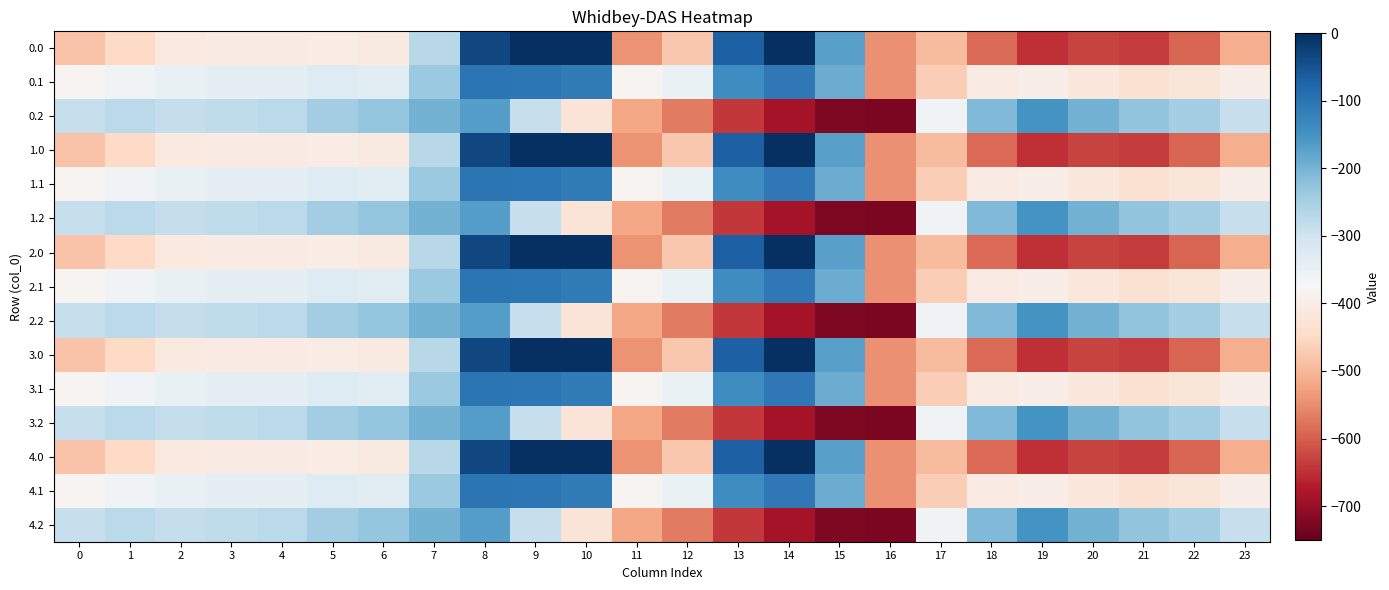

Reading left to right, extract all data points from this chart.

0.0: 0=-482.0	1=-449.5	2=-410.3	3=-404.4	4=-404.9	5=-403.8	6=-408.0	7=-270.7	8=-35.0	9=0.0	10=0.0	11=-544.3	12=-477.2	13=-70.2	14=-0.3	15=-172.8	16=-545.4	17=-494.8	18=-586.7	19=-649.2	20=-629.9	21=-638.4	22=-592.3	23=-511.3
0.1: 0=-384.6	1=-361.1	2=-347.9	3=-342.7	4=-339.6	5=-325.7	6=-332.2	7=-234.9	8=-102.3	9=-104.8	10=-114.0	11=-384.7	12=-350.8	13=-141.2	14=-105.5	15=-190.4	16=-547.3	17=-466.6	18=-405.4	19=-400.2	20=-414.5	21=-432.4	22=-419.9	23=-399.4
0.2: 0=-287.1	1=-272.7	2=-285.5	3=-281.0	4=-274.4	5=-245.0	6=-228.8	7=-199.0	8=-169.5	9=-288.5	10=-423.5	11=-520.6	12=-571.2	13=-640.4	14=-687.4	15=-725.8	16=-726.6	17=-362.4	18=-210.0	19=-151.0	20=-199.2	21=-226.4	22=-247.4	23=-287.5
1.0: 0=-482.0	1=-449.5	2=-410.3	3=-404.4	4=-404.9	5=-403.8	6=-408.0	7=-270.7	8=-35.0	9=0.0	10=0.0	11=-544.3	12=-477.2	13=-70.2	14=-0.3	15=-172.8	16=-545.4	17=-494.8	18=-586.7	19=-649.2	20=-629.9	21=-638.4	22=-592.3	23=-511.3
1.1: 0=-384.6	1=-361.1	2=-347.9	3=-342.7	4=-339.6	5=-325.7	6=-332.2	7=-234.9	8=-102.3	9=-104.8	10=-114.0	11=-384.7	12=-350.8	13=-141.2	14=-105.5	15=-190.4	16=-547.3	17=-466.6	18=-405.4	19=-400.2	20=-414.5	21=-432.4	22=-419.9	23=-399.4
1.2: 0=-287.1	1=-272.7	2=-285.5	3=-281.0	4=-274.4	5=-245.0	6=-228.8	7=-199.0	8=-169.5	9=-288.5	10=-423.5	11=-520.6	12=-571.2	13=-640.4	14=-687.4	15=-725.8	16=-726.6	17=-362.4	18=-210.0	19=-151.0	20=-199.2	21=-226.4	22=-247.4	23=-287.5
2.0: 0=-482.0	1=-449.5	2=-410.3	3=-404.4	4=-404.9	5=-403.8	6=-408.0	7=-270.7	8=-35.0	9=0.0	10=0.0	11=-544.3	12=-477.2	13=-70.2	14=-0.3	15=-172.8	16=-545.4	17=-494.8	18=-586.7	19=-649.2	20=-629.9	21=-638.4	22=-592.3	23=-511.3
2.1: 0=-384.6	1=-361.1	2=-347.9	3=-342.7	4=-339.6	5=-325.7	6=-332.2	7=-234.9	8=-102.3	9=-104.8	10=-114.0	11=-384.7	12=-350.8	13=-141.2	14=-105.5	15=-190.4	16=-547.3	17=-466.6	18=-405.4	19=-400.2	20=-414.5	21=-432.4	22=-419.9	23=-399.4
2.2: 0=-287.1	1=-272.7	2=-285.5	3=-281.0	4=-274.4	5=-245.0	6=-228.8	7=-199.0	8=-169.5	9=-288.5	10=-423.5	11=-520.6	12=-571.2	13=-640.4	14=-687.4	15=-725.8	16=-726.6	17=-362.4	18=-210.0	19=-151.0	20=-199.2	21=-226.4	22=-247.4	23=-287.5
3.0: 0=-482.0	1=-449.5	2=-410.3	3=-404.4	4=-404.9	5=-403.8	6=-408.0	7=-270.7	8=-35.0	9=0.0	10=0.0	11=-544.3	12=-477.2	13=-70.2	14=-0.3	15=-172.8	16=-545.4	17=-494.8	18=-586.7	19=-649.2	20=-629.9	21=-638.4	22=-592.3	23=-511.3
3.1: 0=-384.6	1=-361.1	2=-347.9	3=-342.7	4=-339.6	5=-325.7	6=-332.2	7=-234.9	8=-102.3	9=-104.8	10=-114.0	11=-384.7	12=-350.8	13=-141.2	14=-105.5	15=-190.4	16=-547.3	17=-466.6	18=-405.4	19=-400.2	20=-414.5	21=-432.4	22=-419.9	23=-399.4
3.2: 0=-287.1	1=-272.7	2=-285.5	3=-281.0	4=-274.4	5=-245.0	6=-228.8	7=-199.0	8=-169.5	9=-288.5	10=-423.5	11=-520.6	12=-571.2	13=-640.4	14=-687.4	15=-725.8	16=-726.6	17=-362.4	18=-210.0	19=-151.0	20=-199.2	21=-226.4	22=-247.4	23=-287.5
4.0: 0=-482.0	1=-449.5	2=-410.3	3=-404.4	4=-404.9	5=-403.8	6=-408.0	7=-270.7	8=-35.0	9=0.0	10=0.0	11=-544.3	12=-477.2	13=-70.2	14=-0.3	15=-172.8	16=-545.4	17=-494.8	18=-586.7	19=-649.2	20=-629.9	21=-638.4	22=-592.3	23=-511.3
4.1: 0=-384.6	1=-361.1	2=-347.9	3=-342.7	4=-339.6	5=-325.7	6=-332.2	7=-234.9	8=-102.3	9=-104.8	10=-114.0	11=-384.7	12=-350.8	13=-141.2	14=-105.5	15=-190.4	16=-547.3	17=-466.6	18=-405.4	19=-400.2	20=-414.5	21=-432.4	22=-419.9	23=-399.4
4.2: 0=-287.1	1=-272.7	2=-285.5	3=-281.0	4=-274.4	5=-245.0	6=-228.8	7=-199.0	8=-169.5	9=-288.5	10=-423.5	11=-520.6	12=-571.2	13=-640.4	14=-687.4	15=-725.8	16=-726.6	17=-362.4	18=-210.0	19=-151.0	20=-199.2	21=-226.4	22=-247.4	23=-287.5